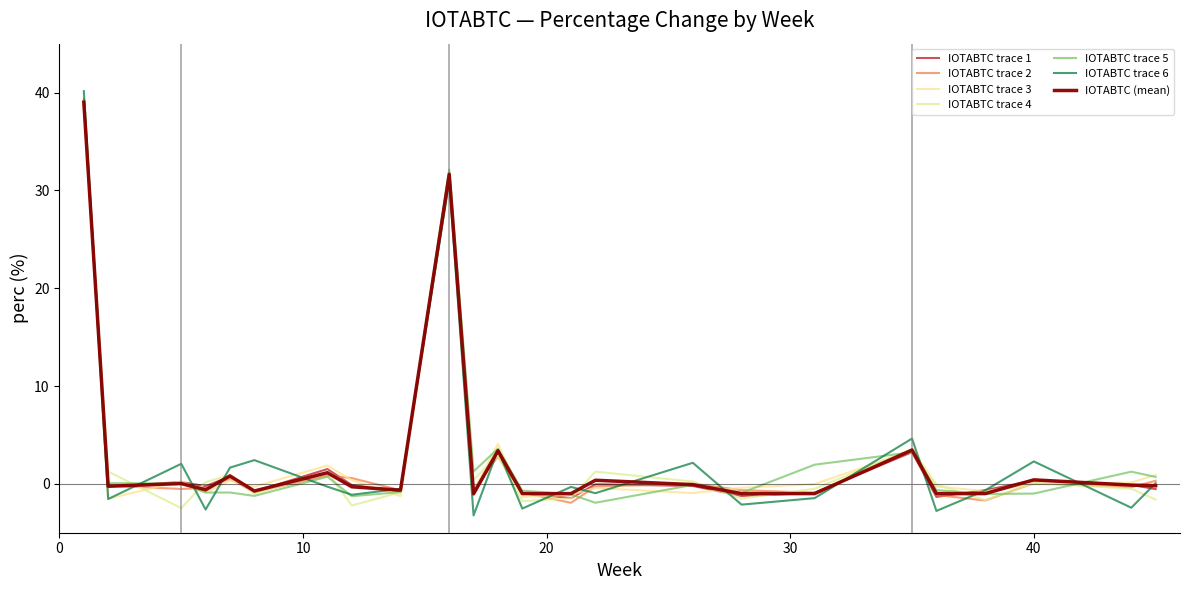

Does the chart have visible grid lines?

No